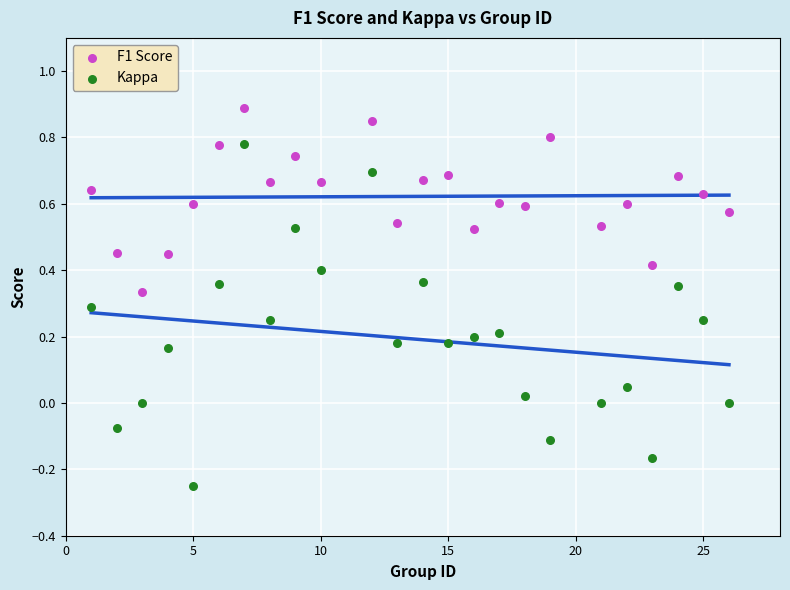

Which series contains the highest Y value?

F1 Score